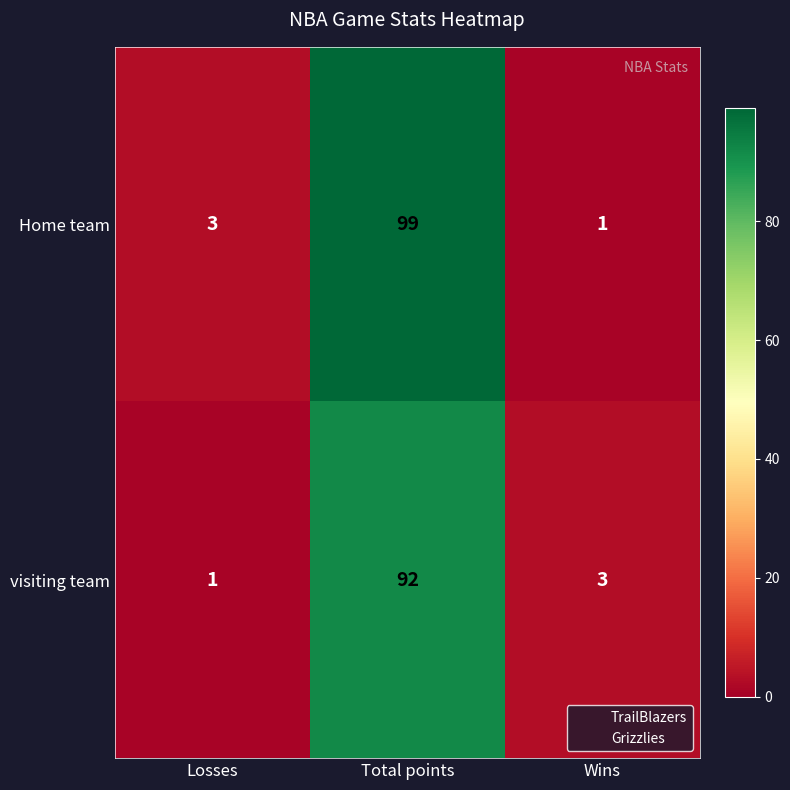

List the series in order of their peak value, highest first.

Home team, visiting team